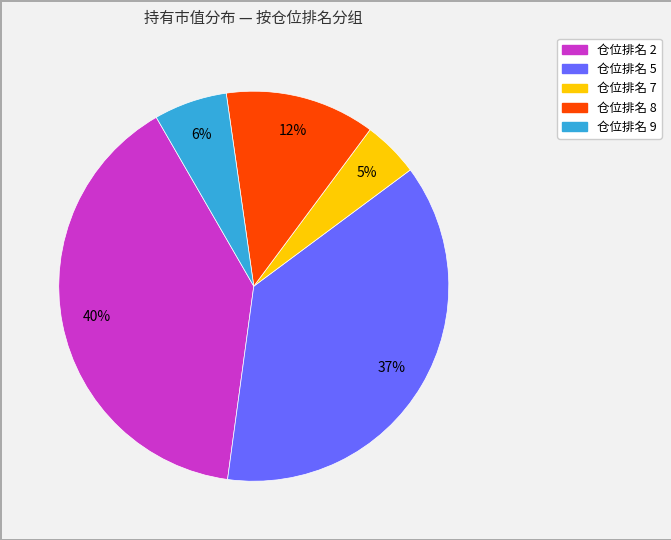

Does any single category account for the majority?

No